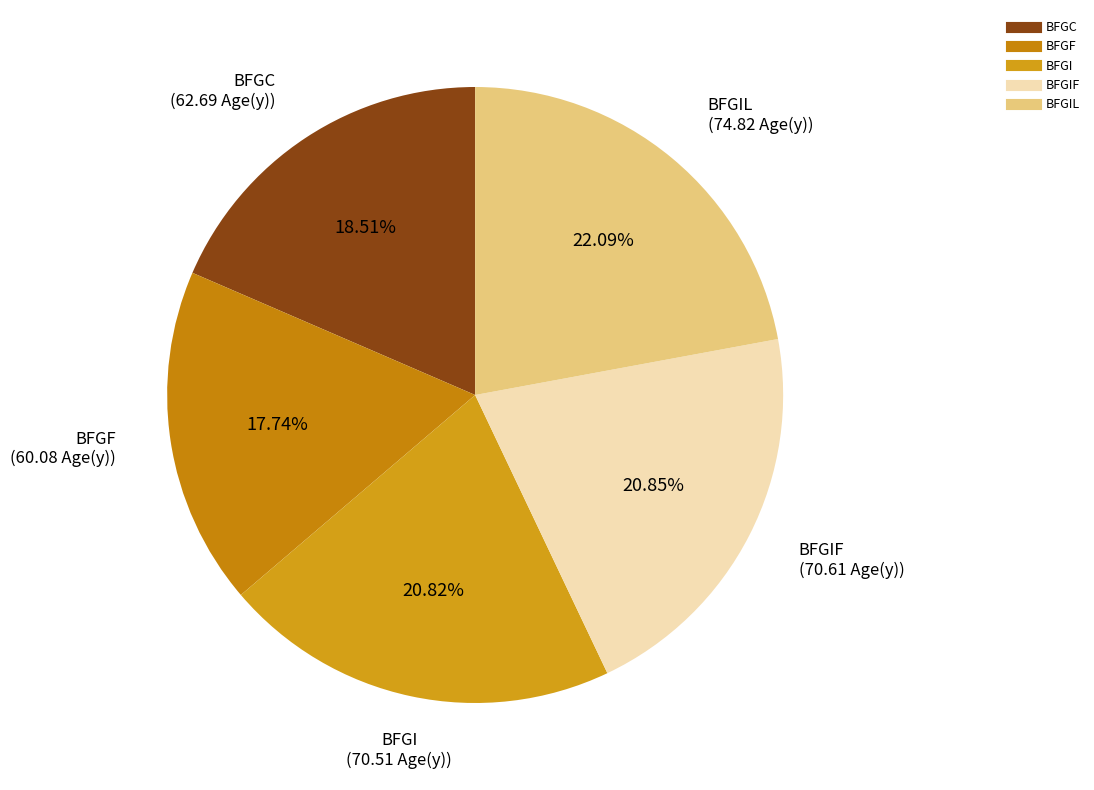

To the nearest percent, what is the difference between the largest and smallest slice percentages?

4%